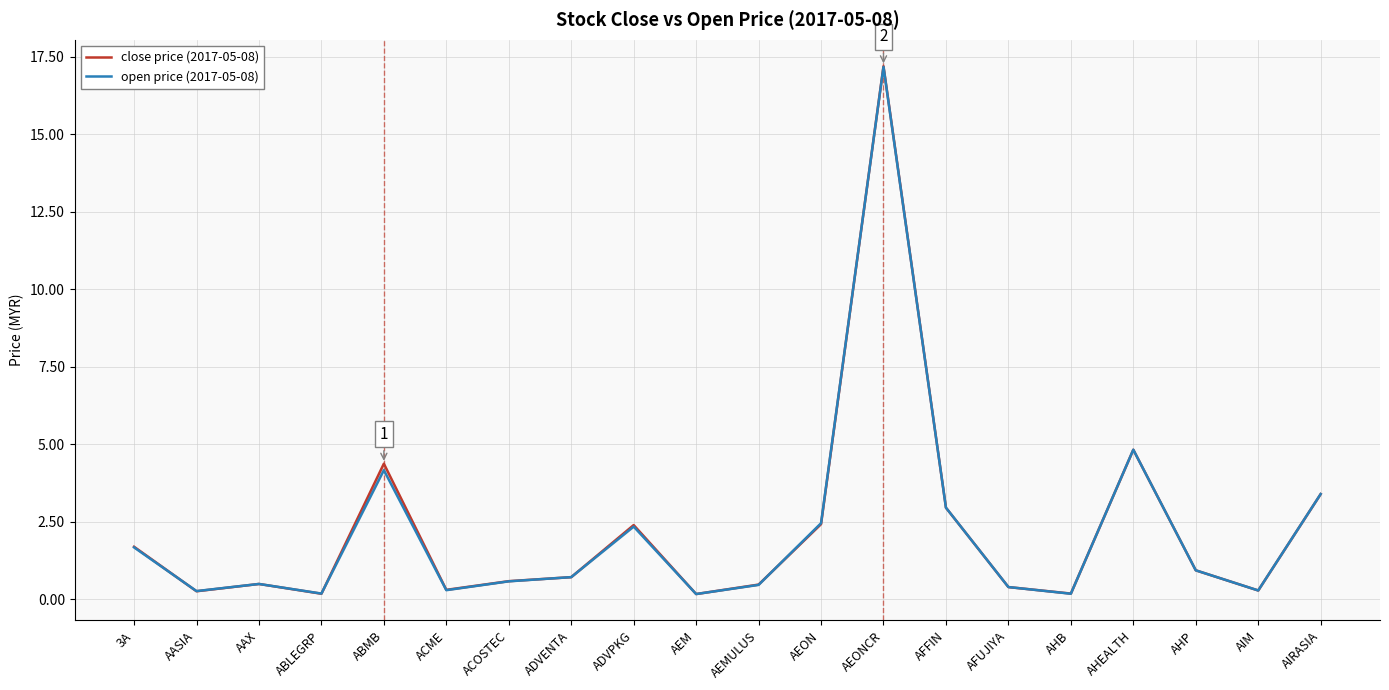

Which label corresponds to the smallest value in the chart?

AEM